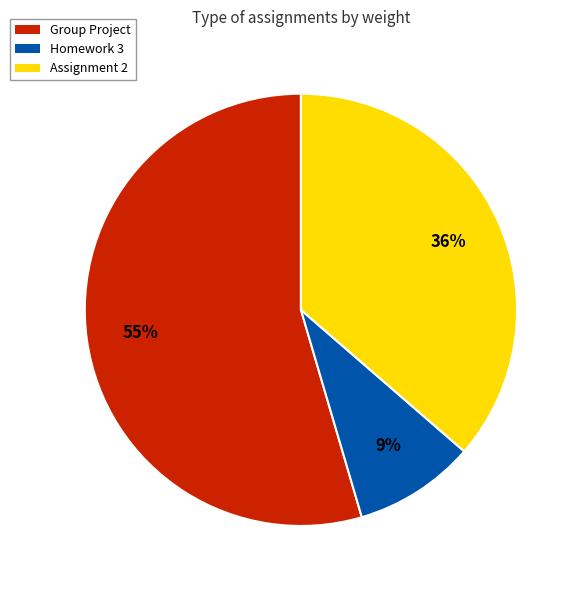

Combined, do Homework 3 and Group Project account for over 50%?

Yes